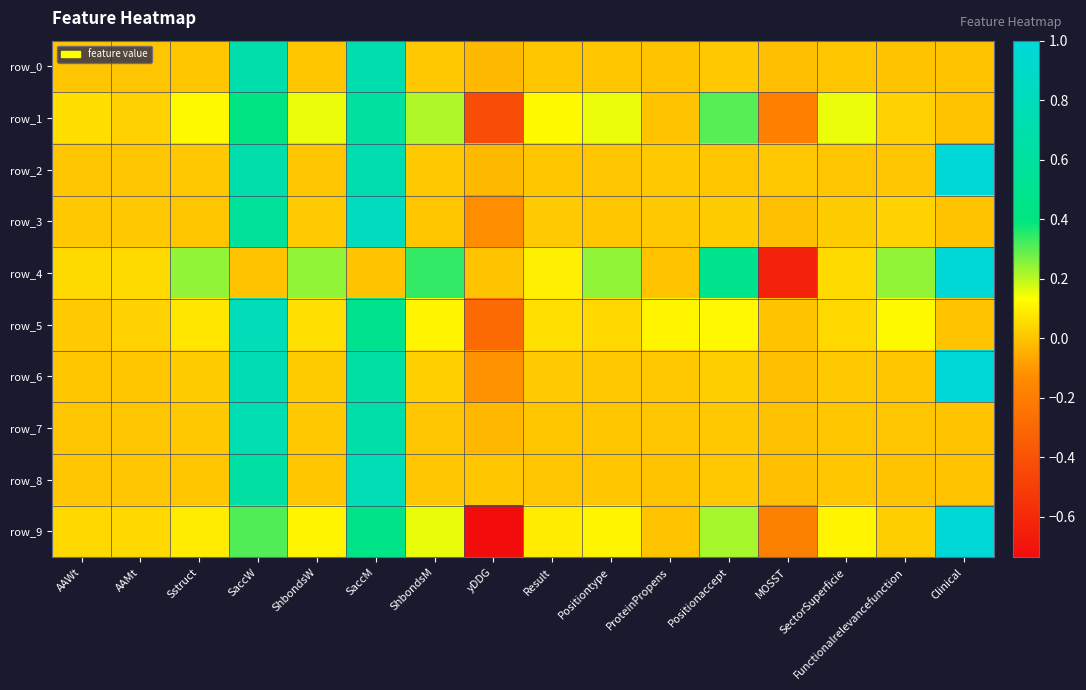

Is it true that row_7 equals 0.7 at SaccW?

True